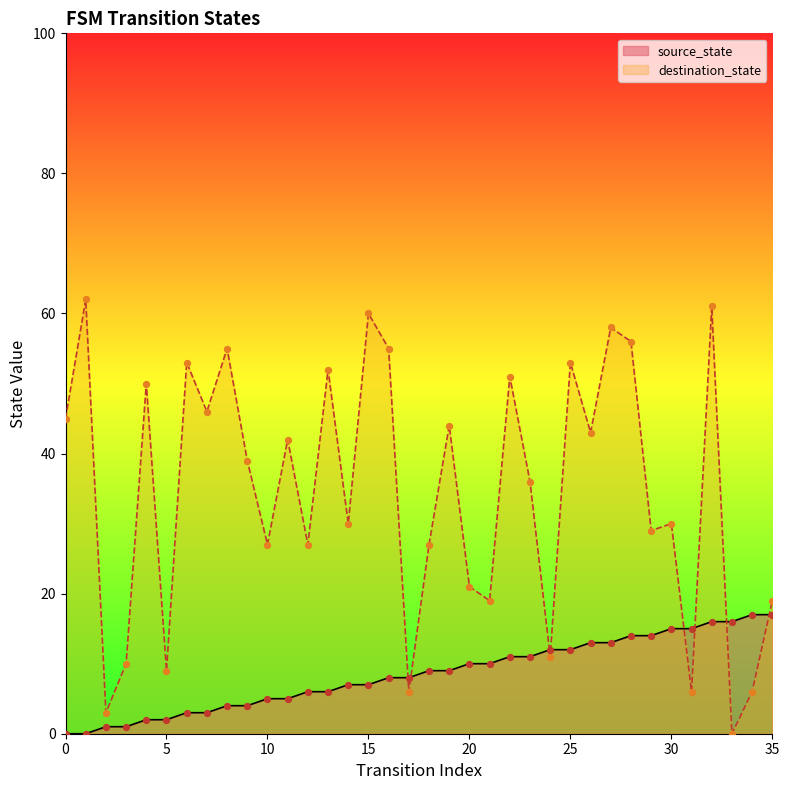

Which series has the largest total across all categories?

destination_state